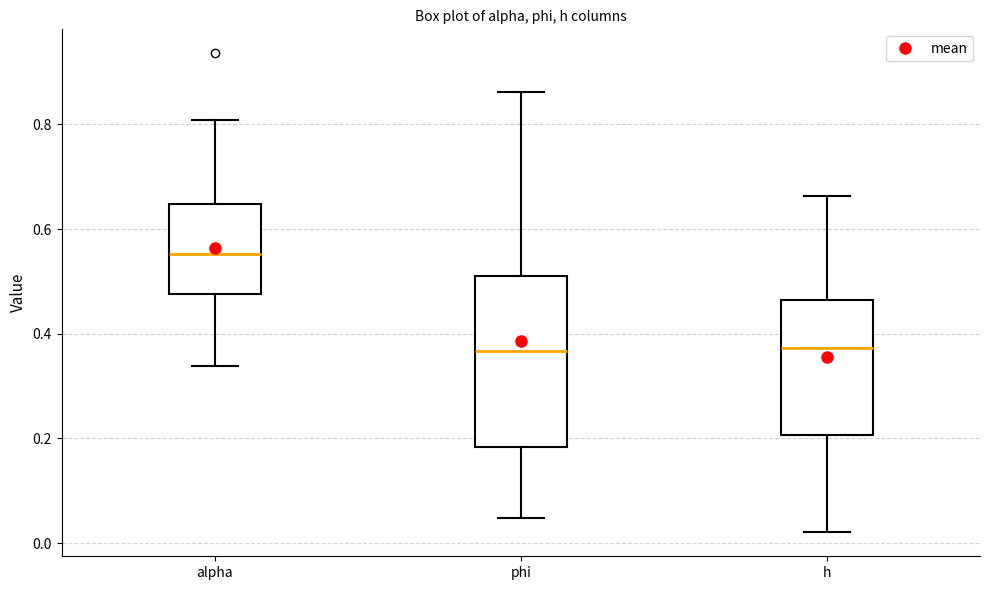

Where does the lower whisker of the box for alpha end on the y-axis? The values are not printed on the chart, so give them approximately, as read against the axis.

0.34